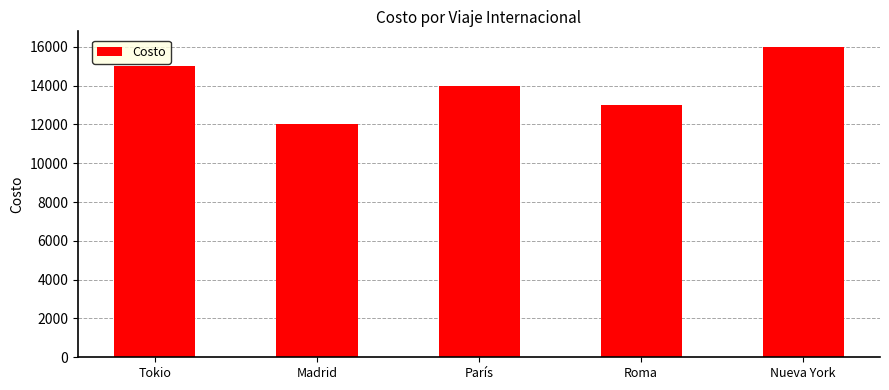

Count the values in the range 13000 to 15000.

3